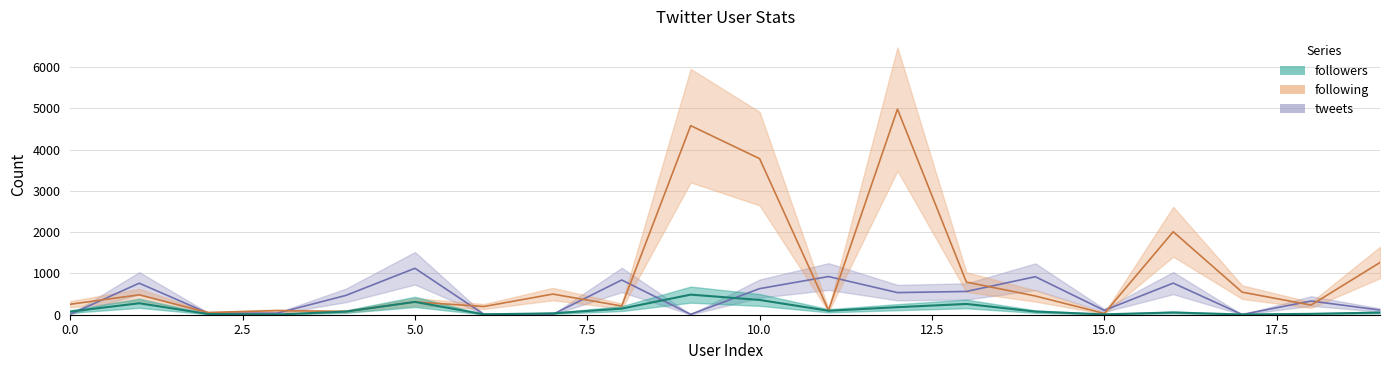

Is this an area chart (filled region under the line)?

No